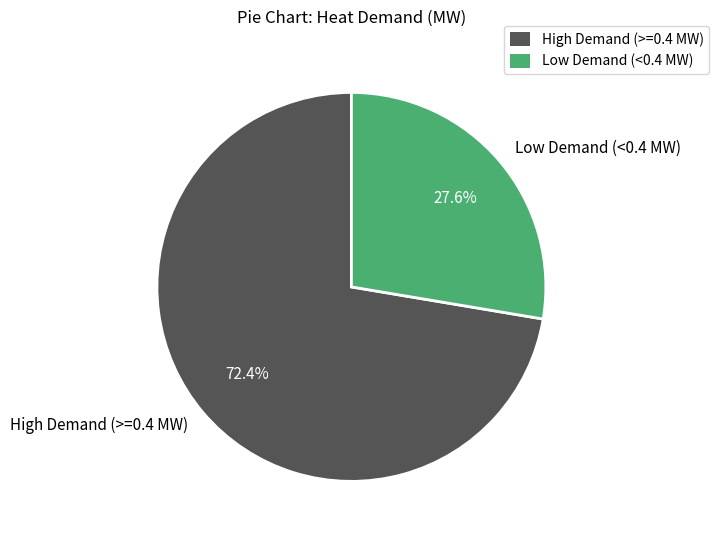

Which category has the smallest portion of the pie?

Low Demand (<0.4 MW)